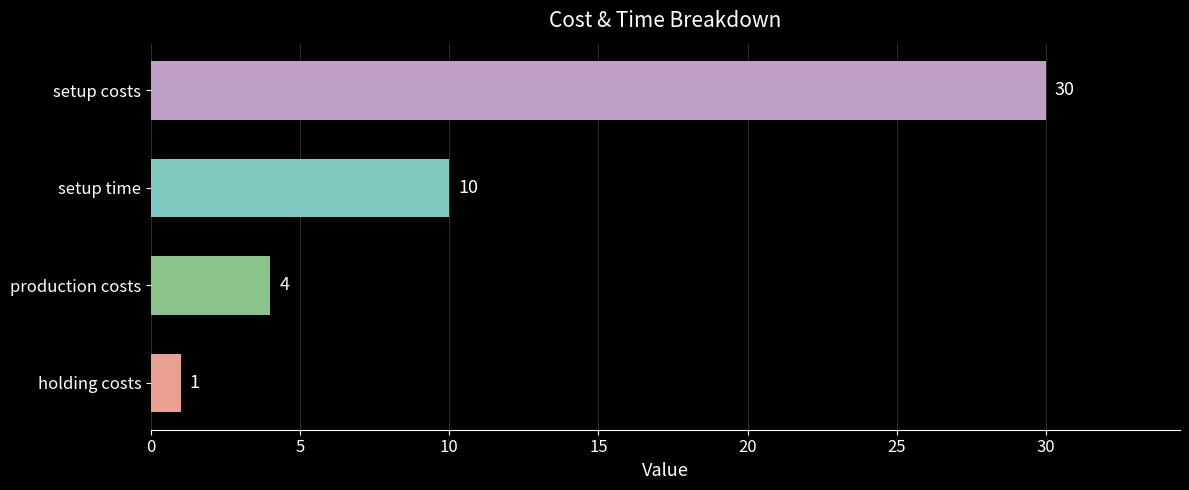

What is the difference between the second highest and minimum values?

9